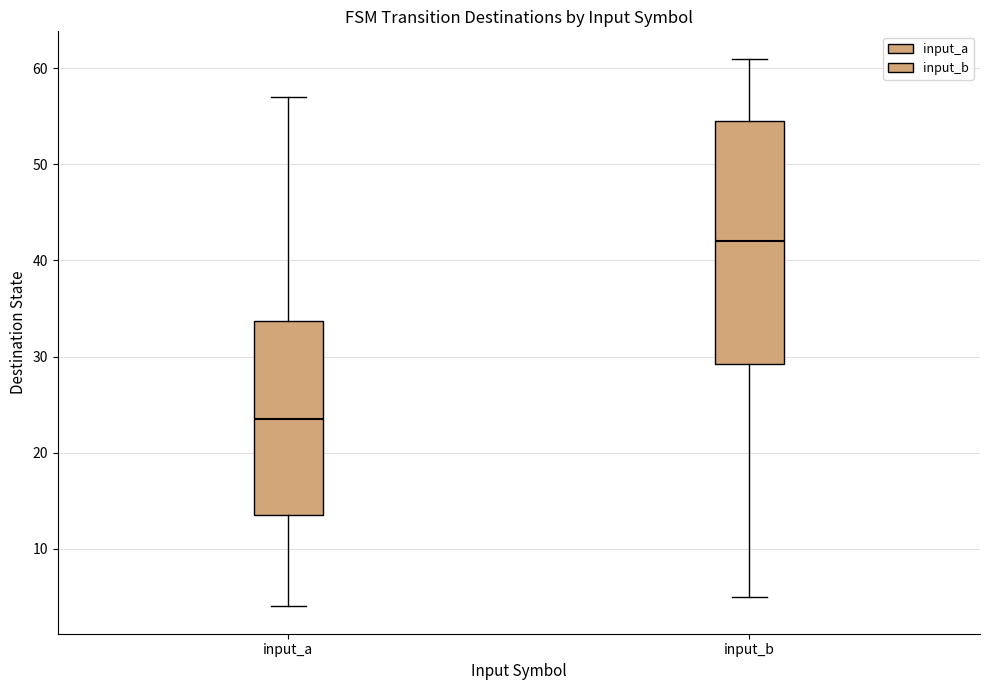

Reading left to right, transcribe this box plot: for each box, give where its median line is, the range the box spans, and where its two whiskers end, as read against the y-axis. The values are not printed on the chart, so give them approximately, as read against the axis.

input_a: median 24, box 14 to 34, whiskers 4 to 57
input_b: median 42, box 29 to 55, whiskers 5 to 61